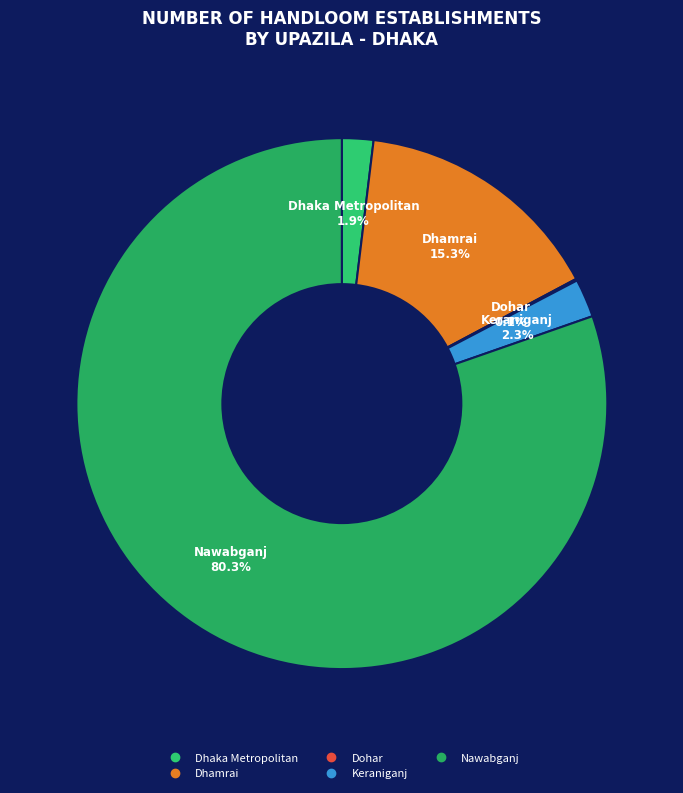

Approximately how many times larger is the value at Keraniganj compared to Dhaka Metropolitan?

1.2